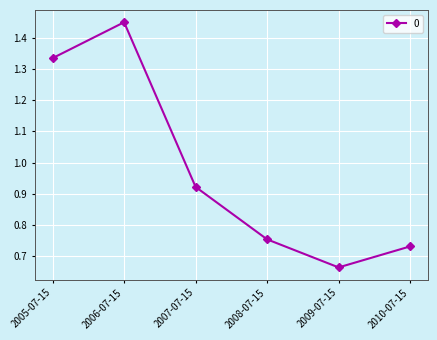

How many data points does each series have?

6